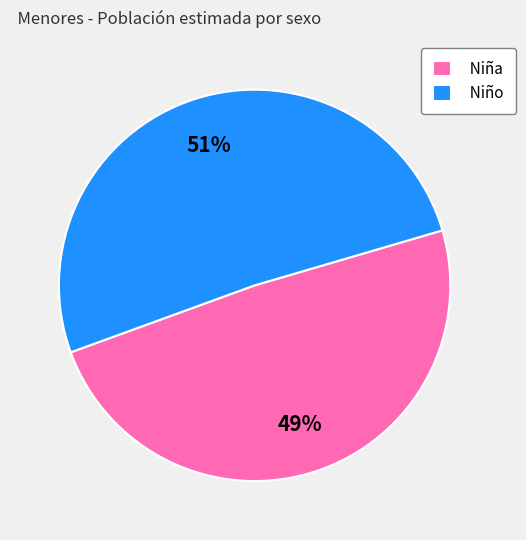

Which slice is the largest?

Niño